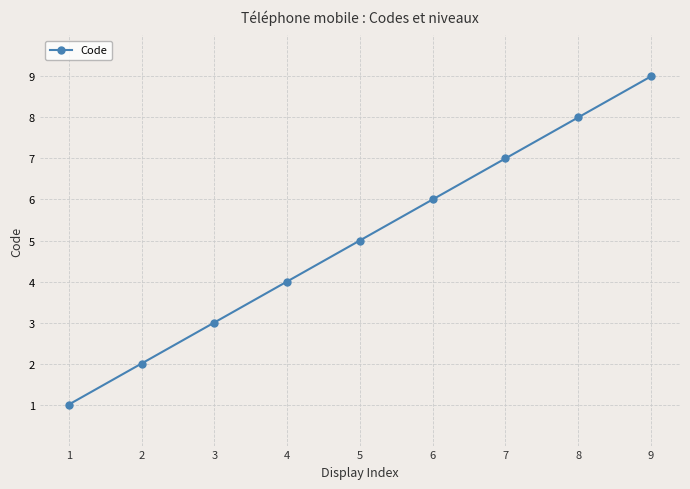

What is the value of the 8th point from the left?

8